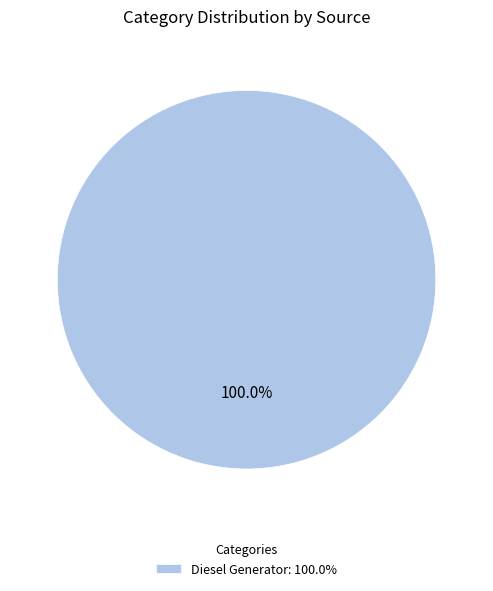

Rank the categories by value from highest to lowest.

Diesel Generator: 100.0%